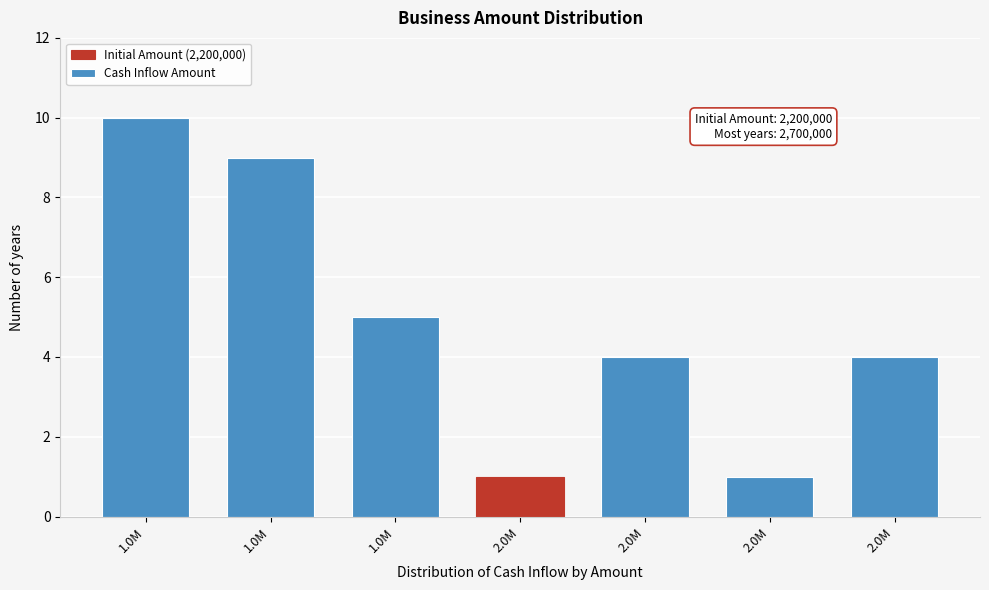

Are the bars horizontal?

No